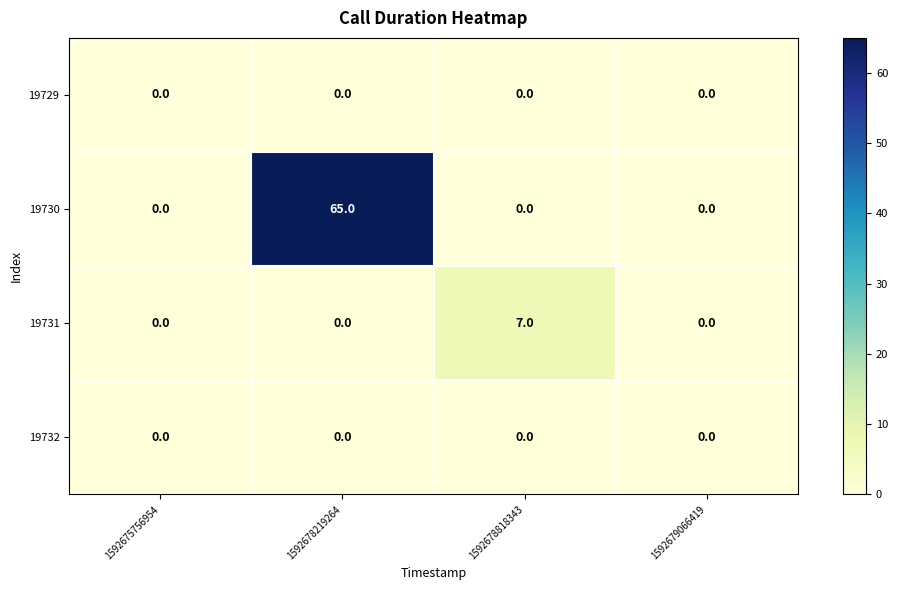

Which series has the largest total across all categories?

19730